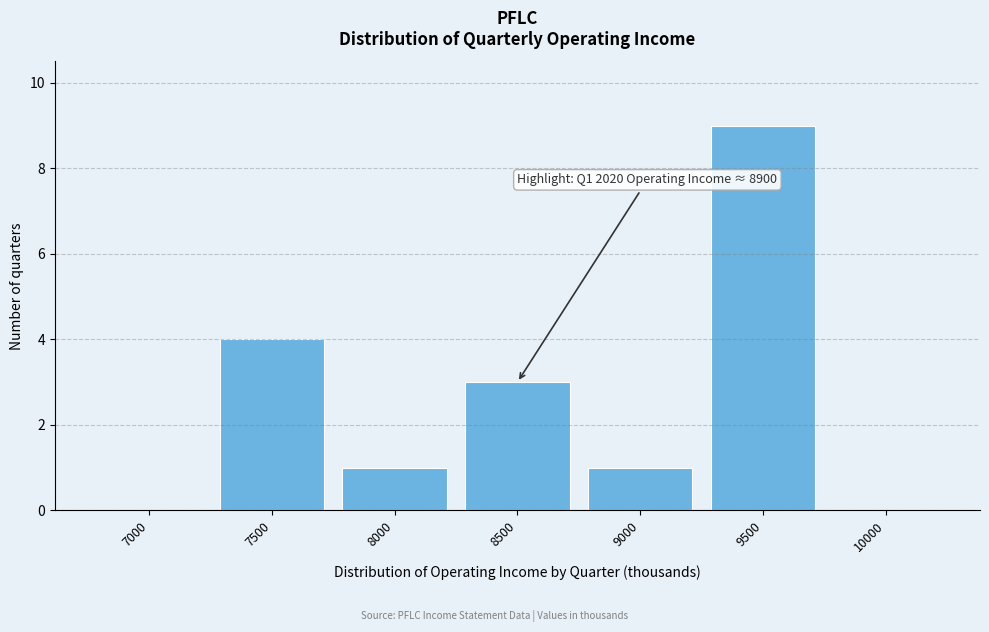

Reading left to right, what are all the values shown in this chart?

7000=0	7500=4	8000=1	8500=3	9000=1	9500=9	10000=0